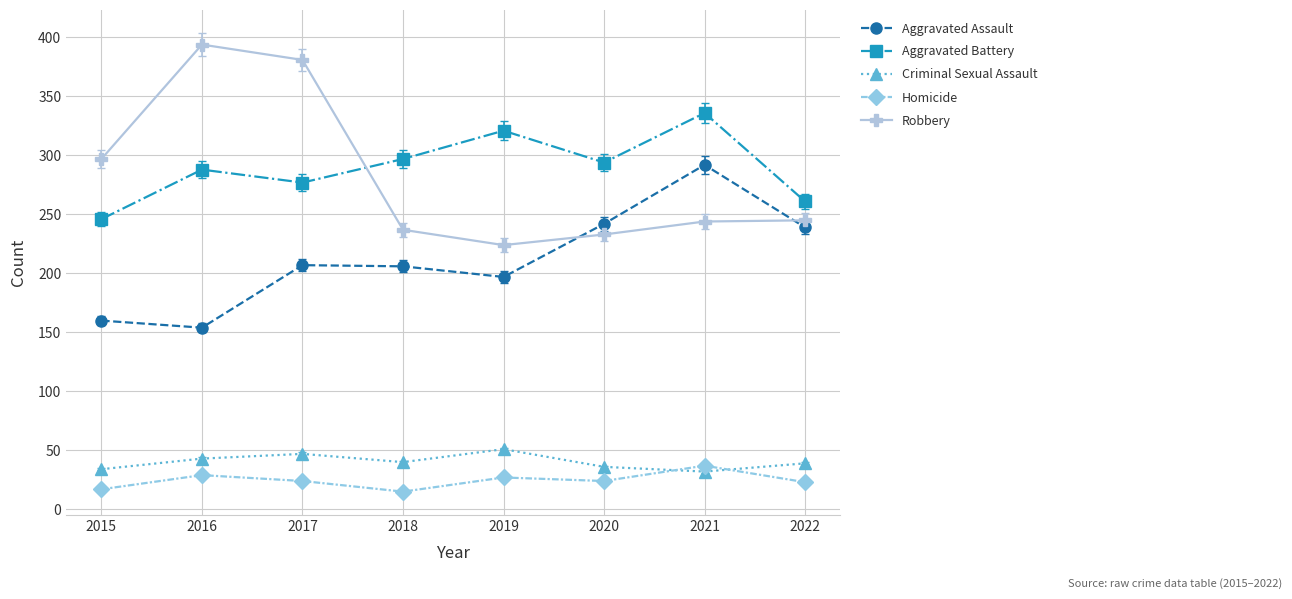

Count the number of categories in the chart.

8